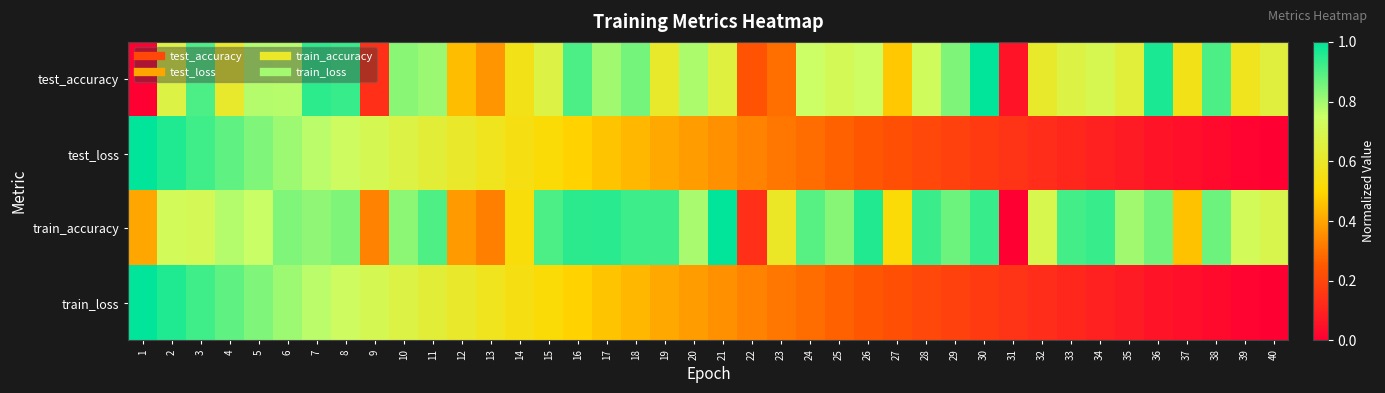

Which series has the largest total across all categories?

train_accuracy